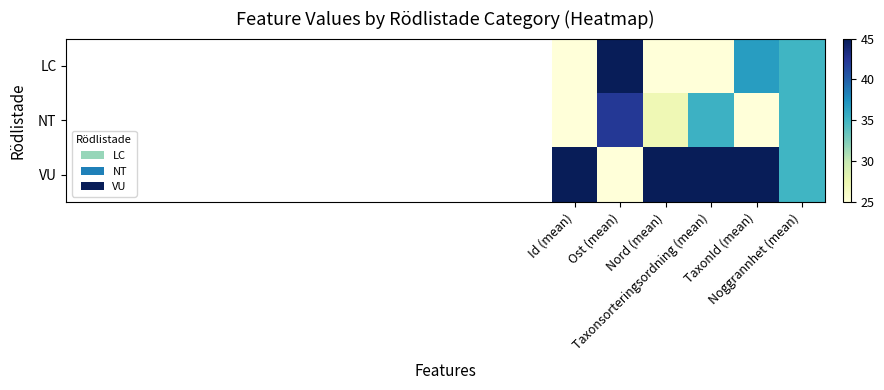

Between Ost (mean) and Id (mean), which is larger?

Ost (mean)